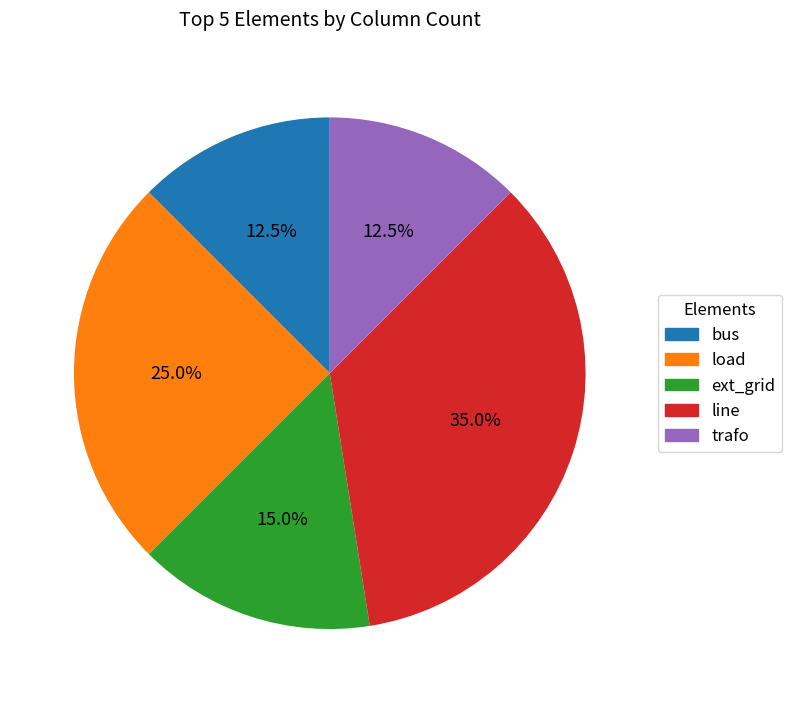

To the nearest percent, what is the combined percentage of trafo and bus?

25%